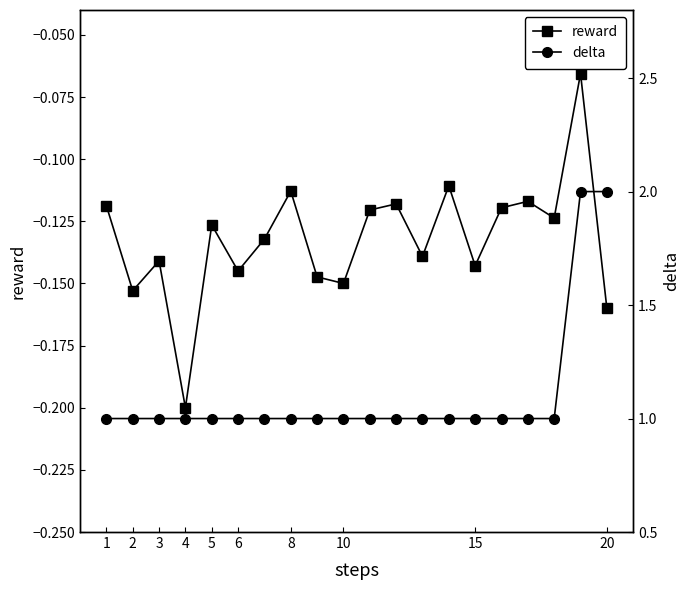

At which category does reward reach its first local valley?

2